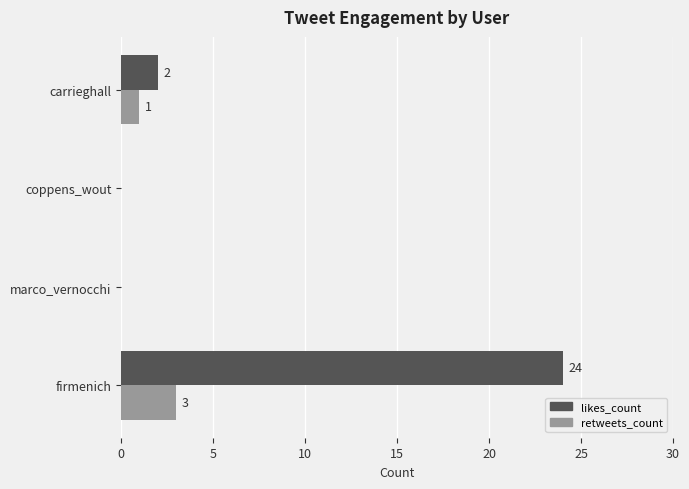

What is the greatest value displayed?

24